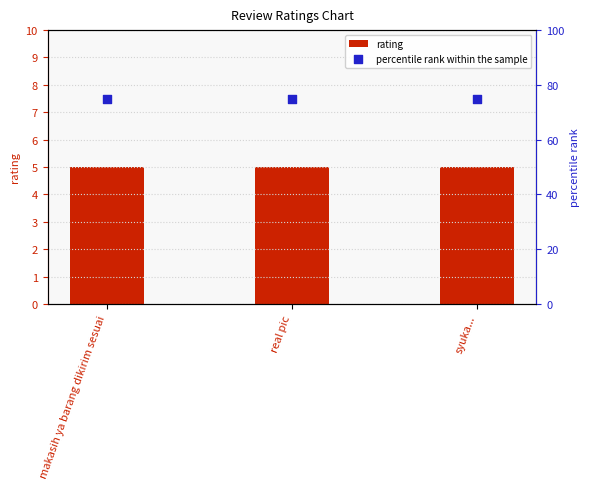

What are all the series names shown in the legend?

rating, percentile rank within the sample